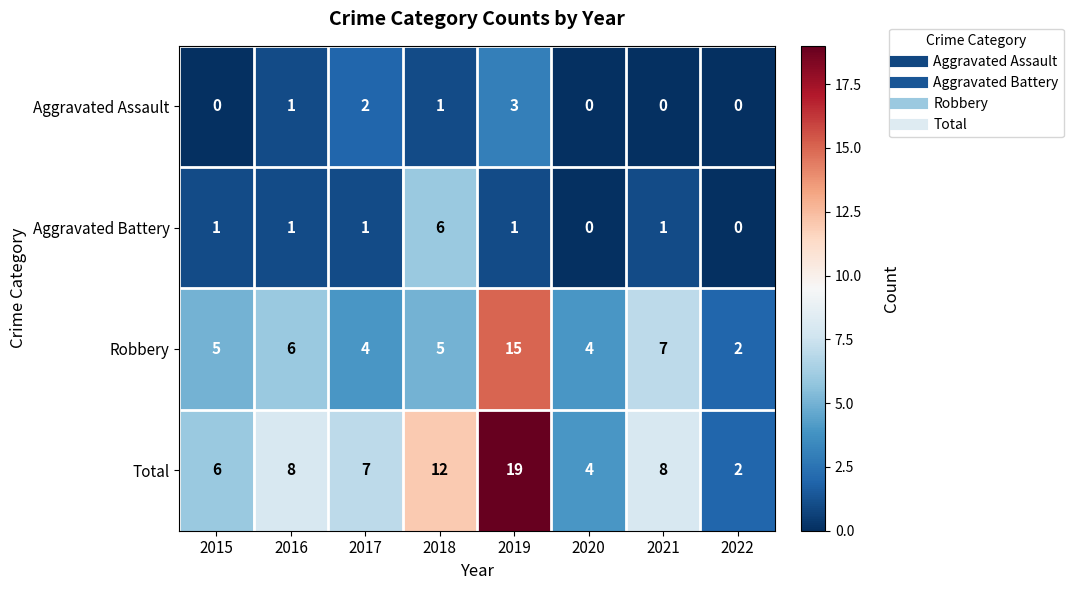

What is the maximum value shown in the chart?

19